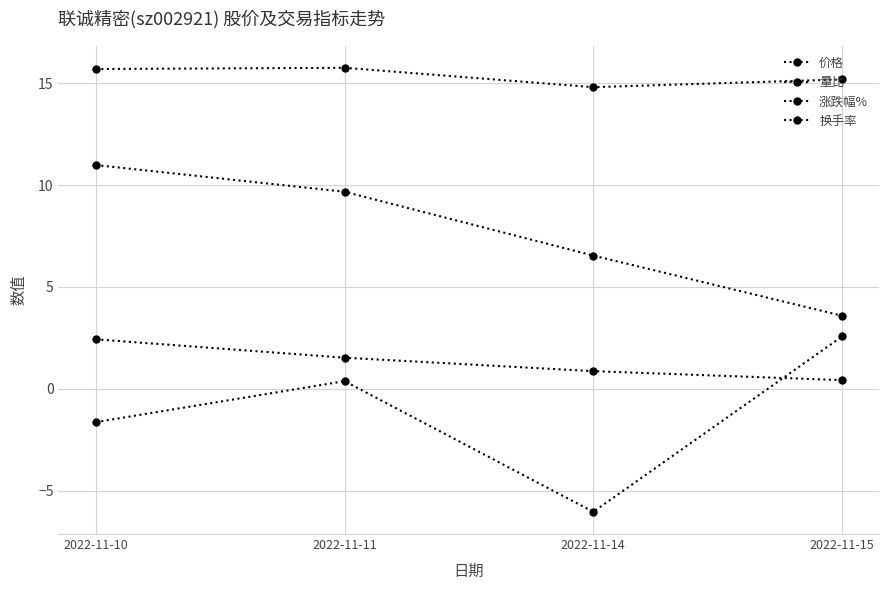

What is the difference between the second highest and second lowest values in the 换手率 series?

3.1